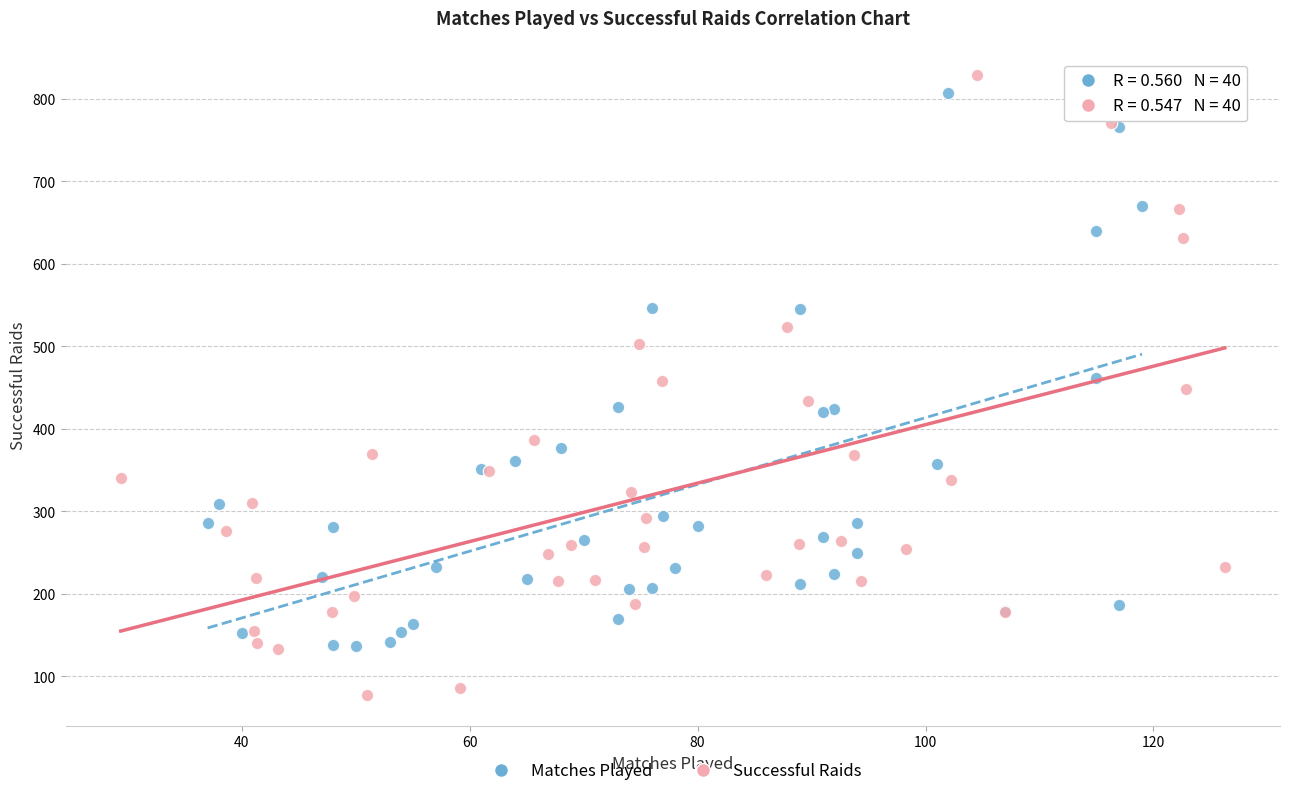

Which series has the widest spread of Y values?

Successful Raids